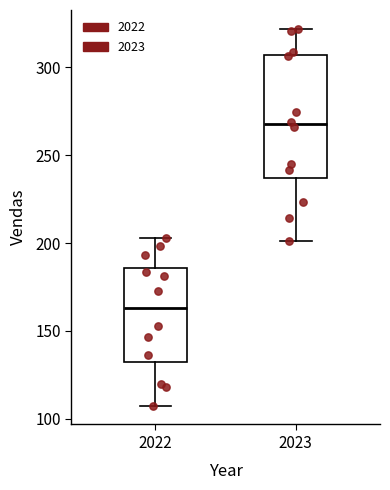

Reading left to right, transcribe this box plot: for each box, give where its median line is, the range the box spans, and where its two whiskers end, as read against the y-axis. The values are not printed on the chart, so give them approximately, as read against the axis.

2022: median 165, box 130 to 185, whiskers 105 to 205
2023: median 270, box 235 to 305, whiskers 200 to 320